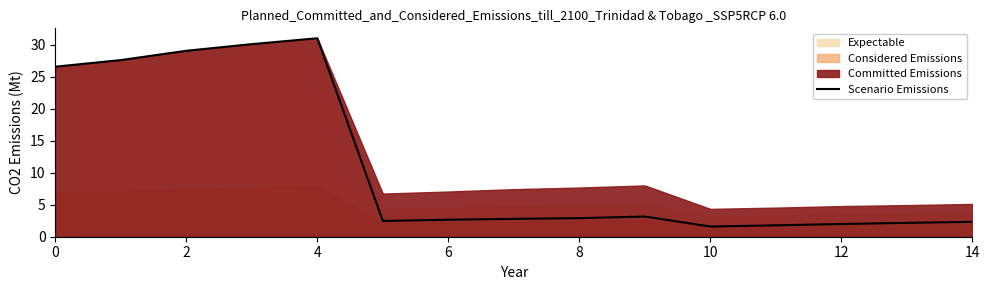

Count the number of values greater than 2.

12